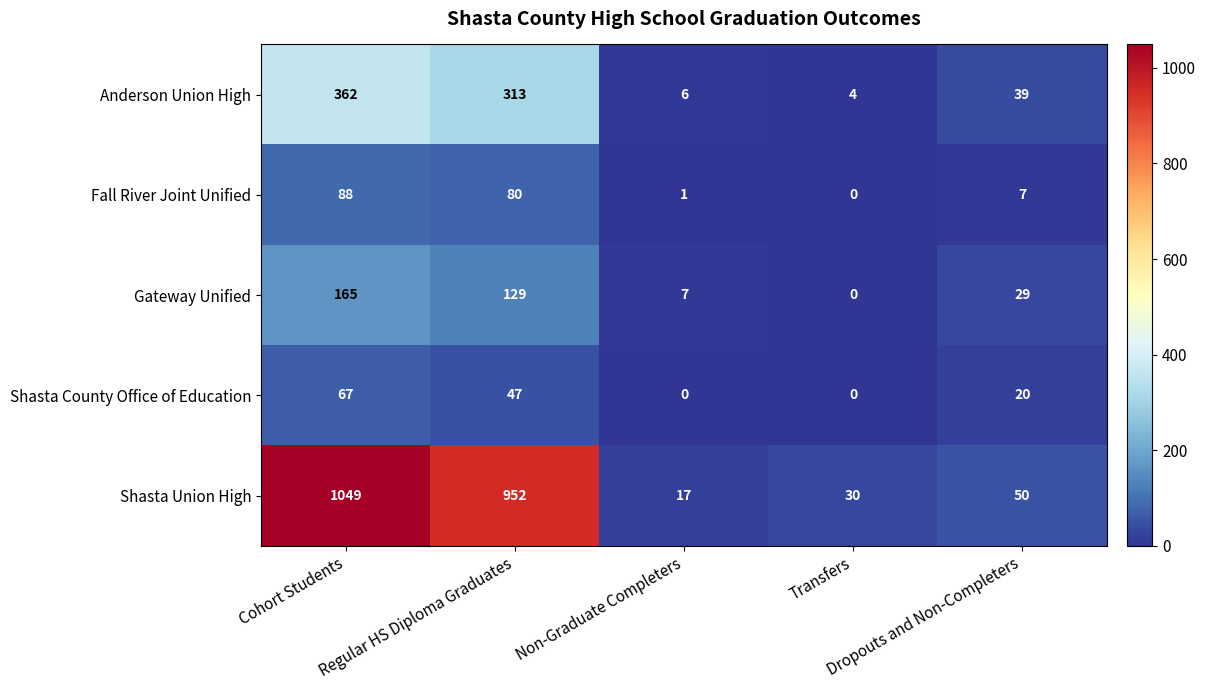

What is the average value of the Shasta Union High series?

420